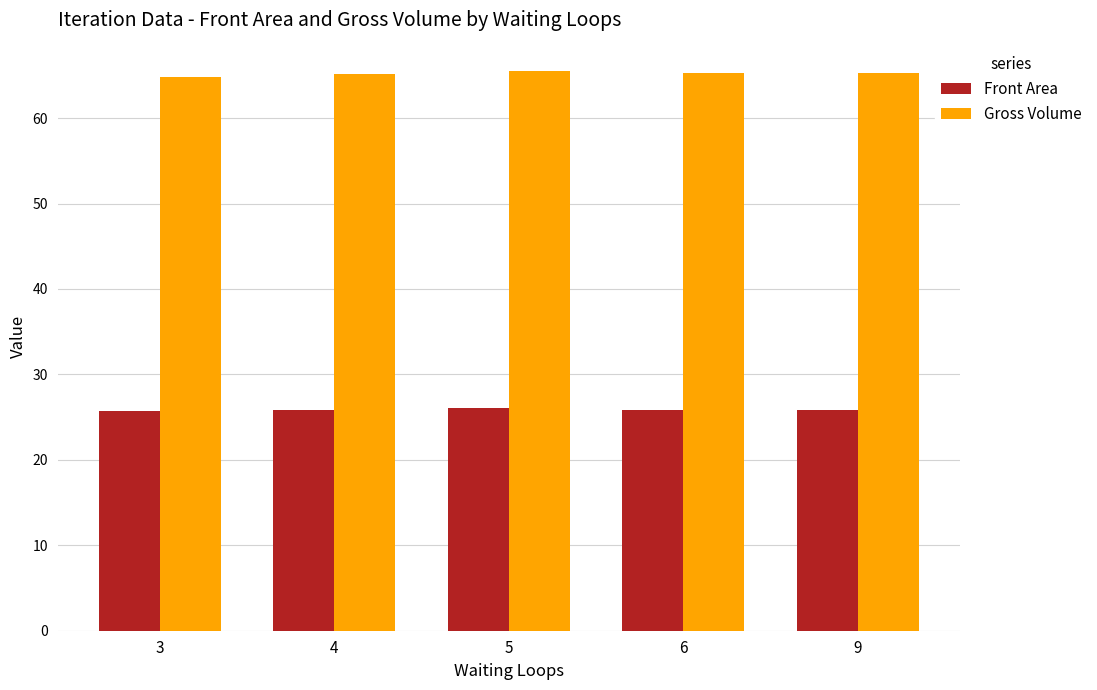

What is the maximum value for Gross Volume?

65.6